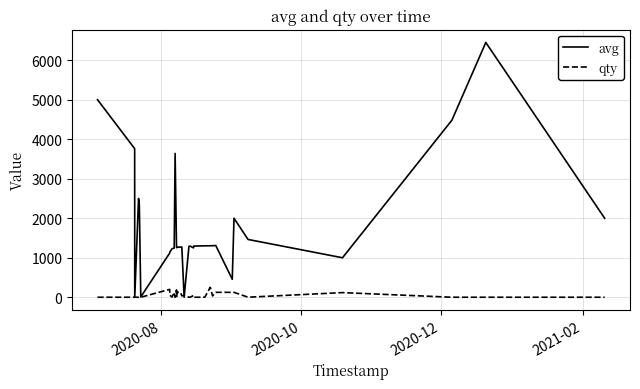

Which series has the largest total across all categories?

avg